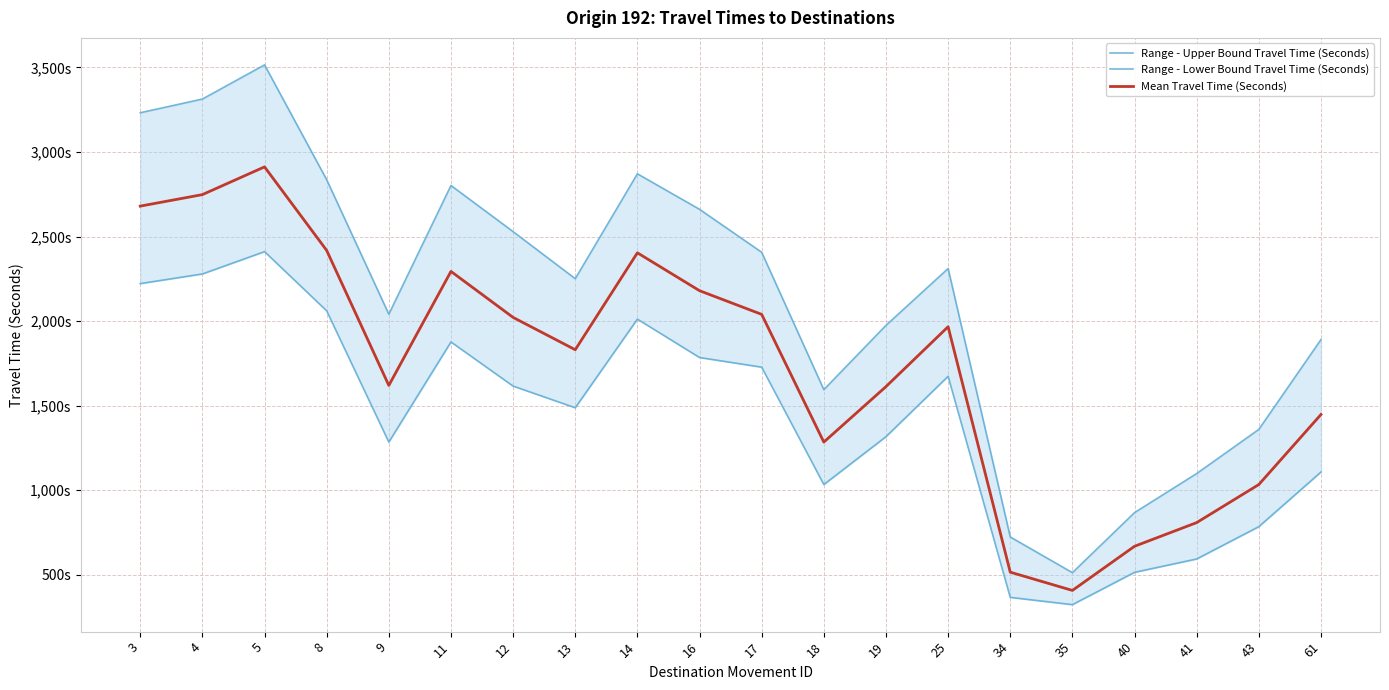

What is the total value across all series at 61?

4447